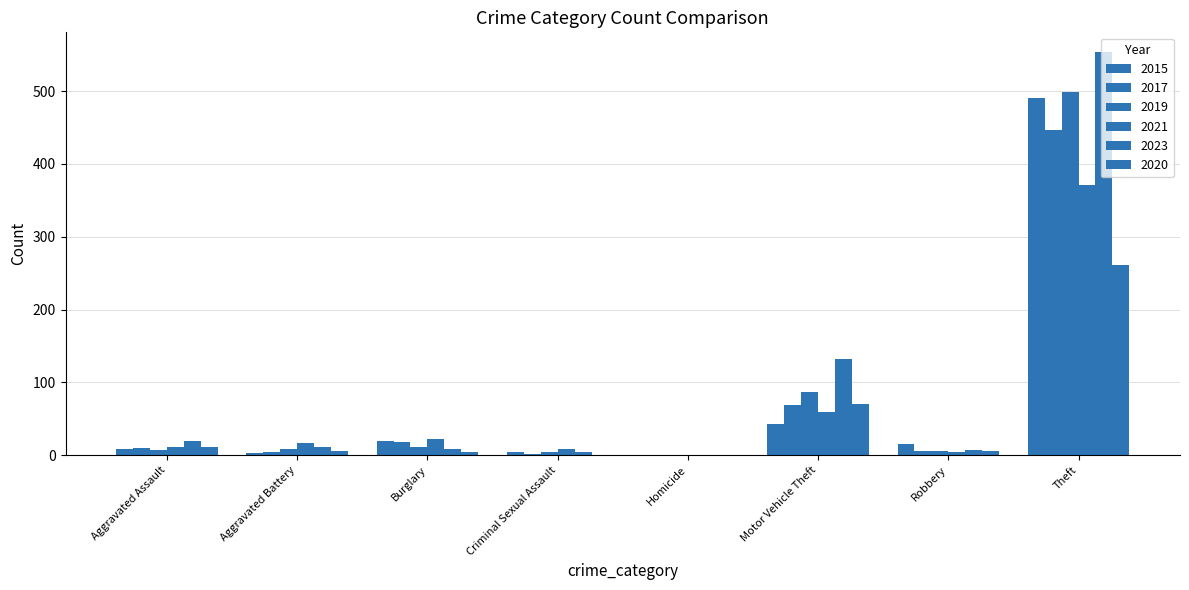

Are the bars grouped side by side (vs. stacked)?

Yes